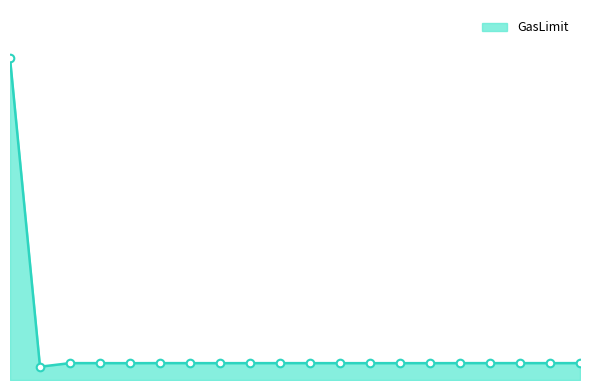

Does the chart have visible grid lines?

No